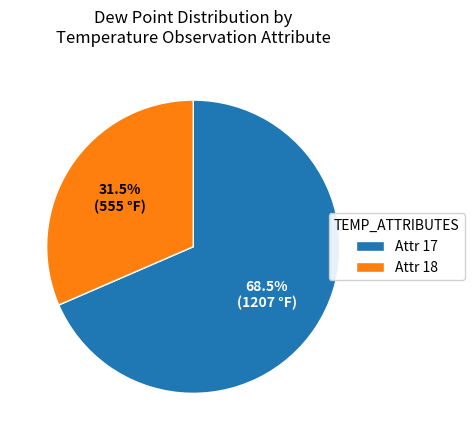

Between Attr 17 and Attr 18, which is larger?

Attr 17